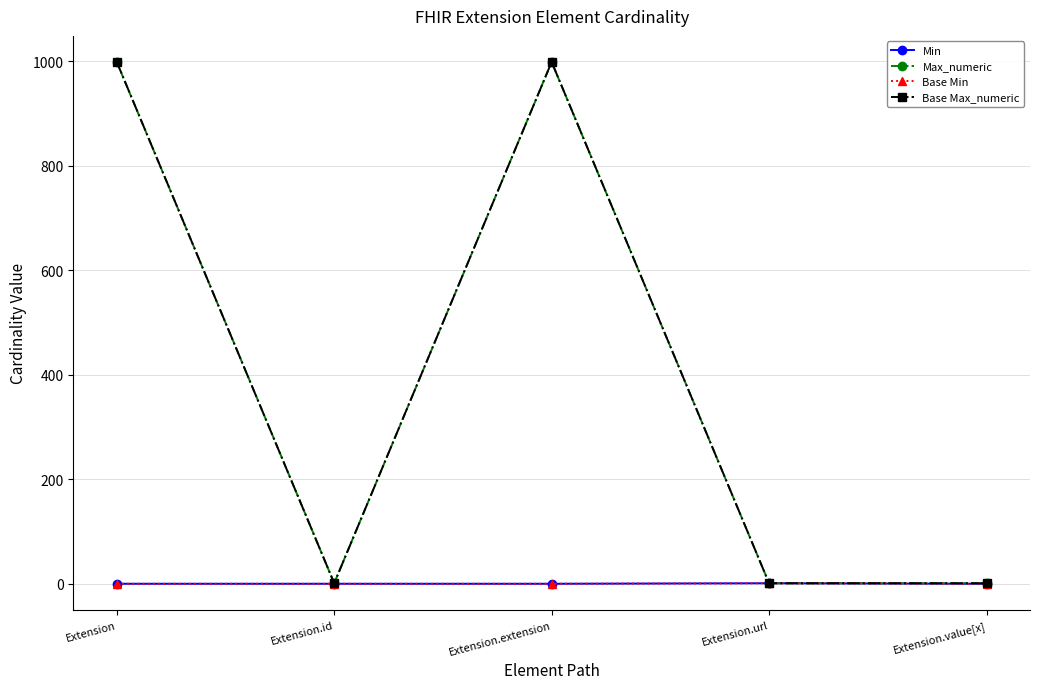

Is this an area chart (filled region under the line)?

No